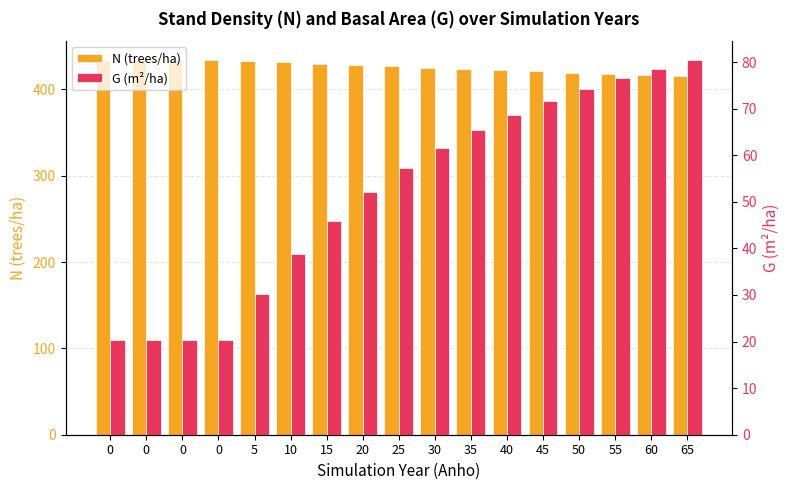

Between 15 and 45, which series saw the biggest shift?

G (m²/ha)